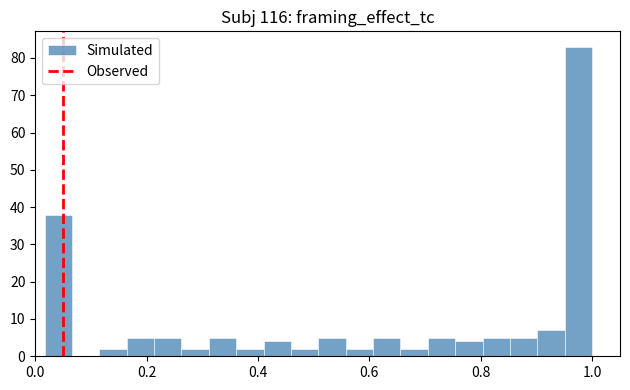

Read against the x-axis, roughly where is the centre of the tallest bar?

0.98